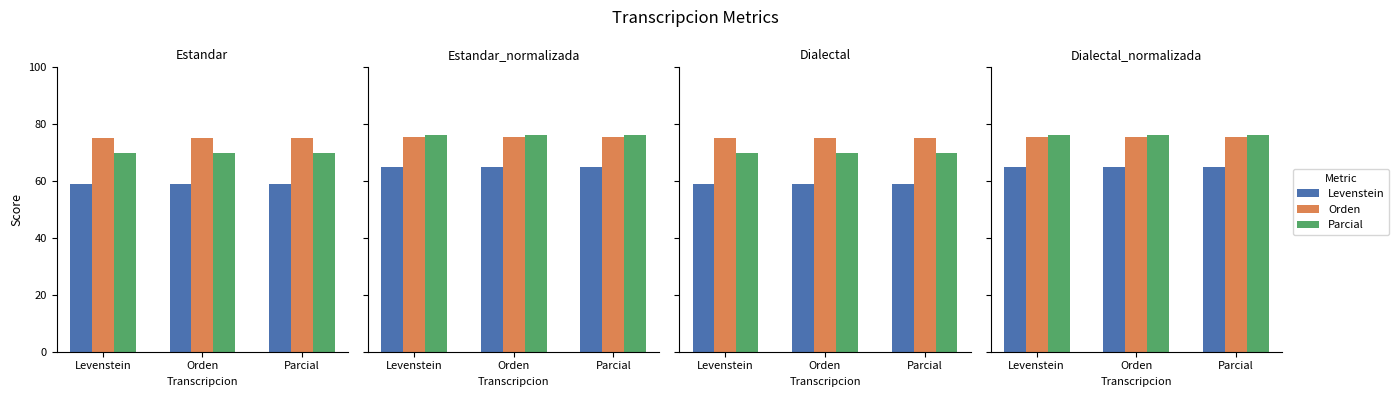

Between Orden and Parcial, which series saw the biggest shift?

Levenstein